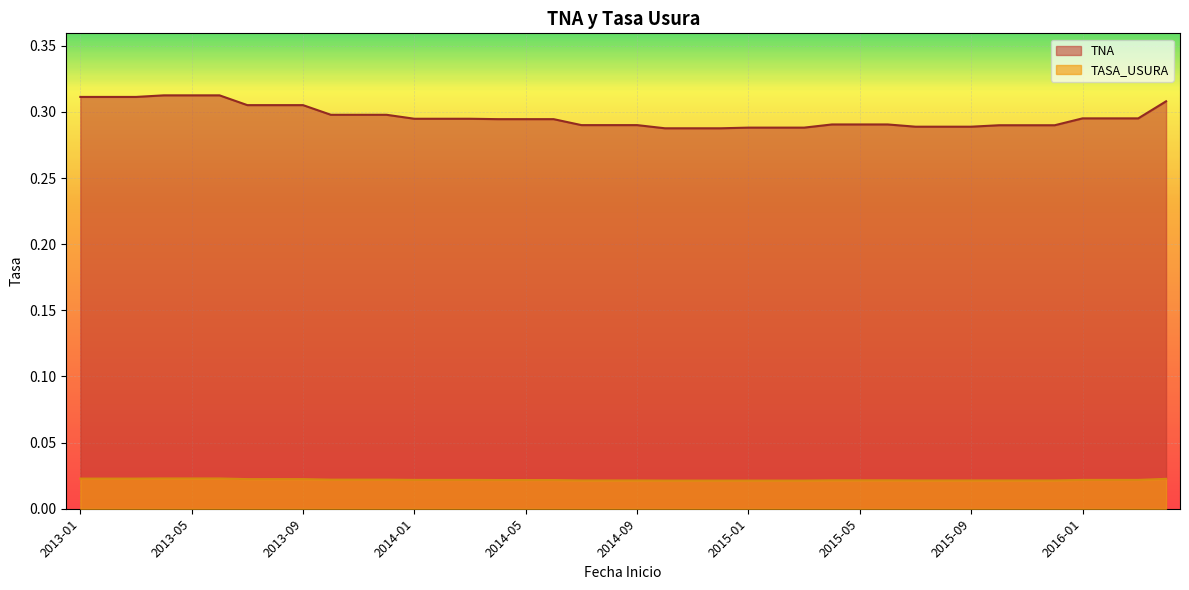

What is the label of the 9th point from the left?

2013-09